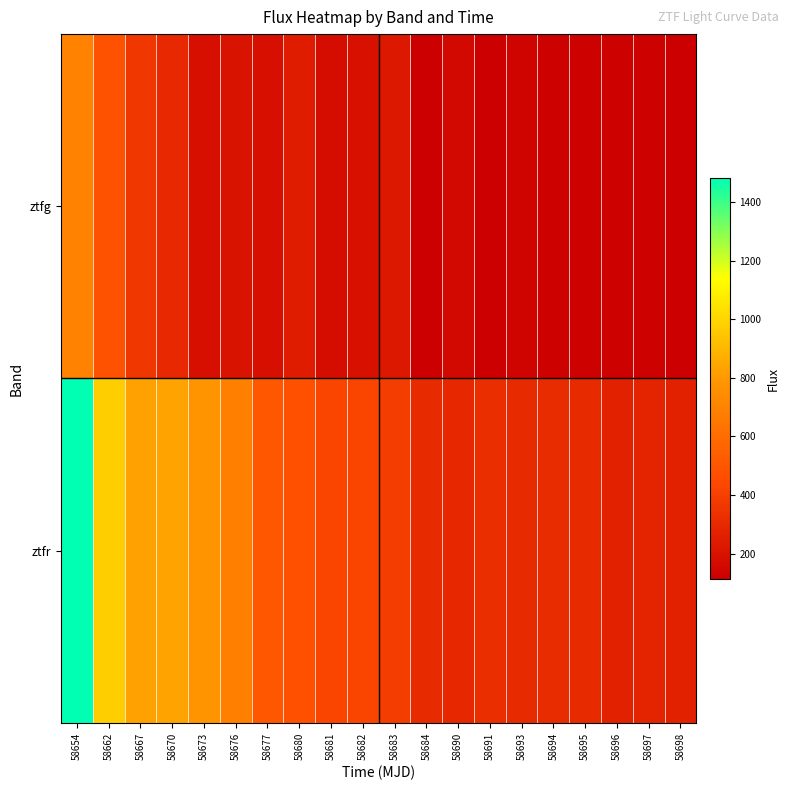

Rank the series by their maximum value, from lowest to highest.

ztfg, ztfr